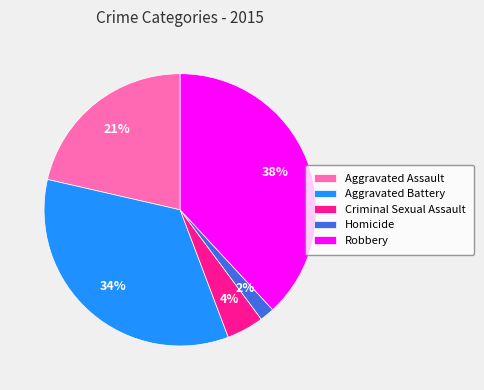

True or false: Aggravated Battery accounts for 27% of the total.

False